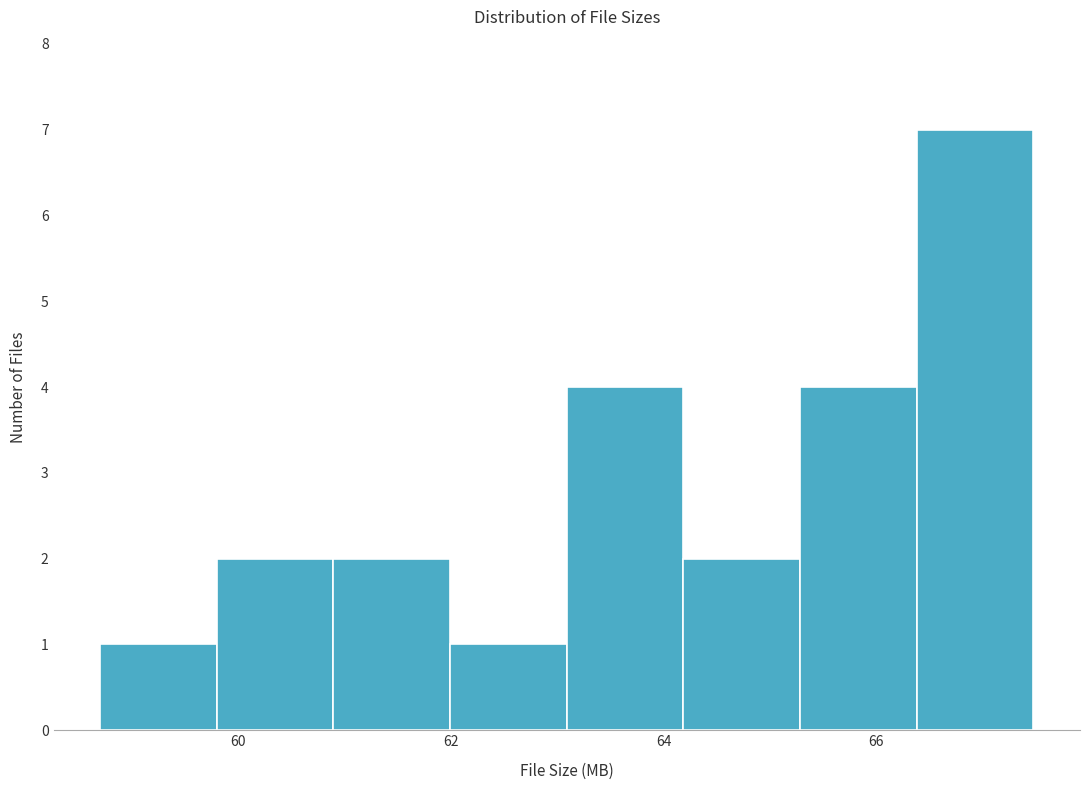

Reading left to right, transcribe this chart: for each bar, give the range it covers on the x-axis and its height. Neither the bar edges nor the heights are printed on the chart, so give them approximately, as read against the axes.

58.8 to 59.8: 1
59.8 to 60.8: 2
60.8 to 62.0: 2
62.0 to 63.0: 1
63.0 to 64.2: 4
64.2 to 65.2: 2
65.2 to 66.4: 4
66.4 to 67.4: 7